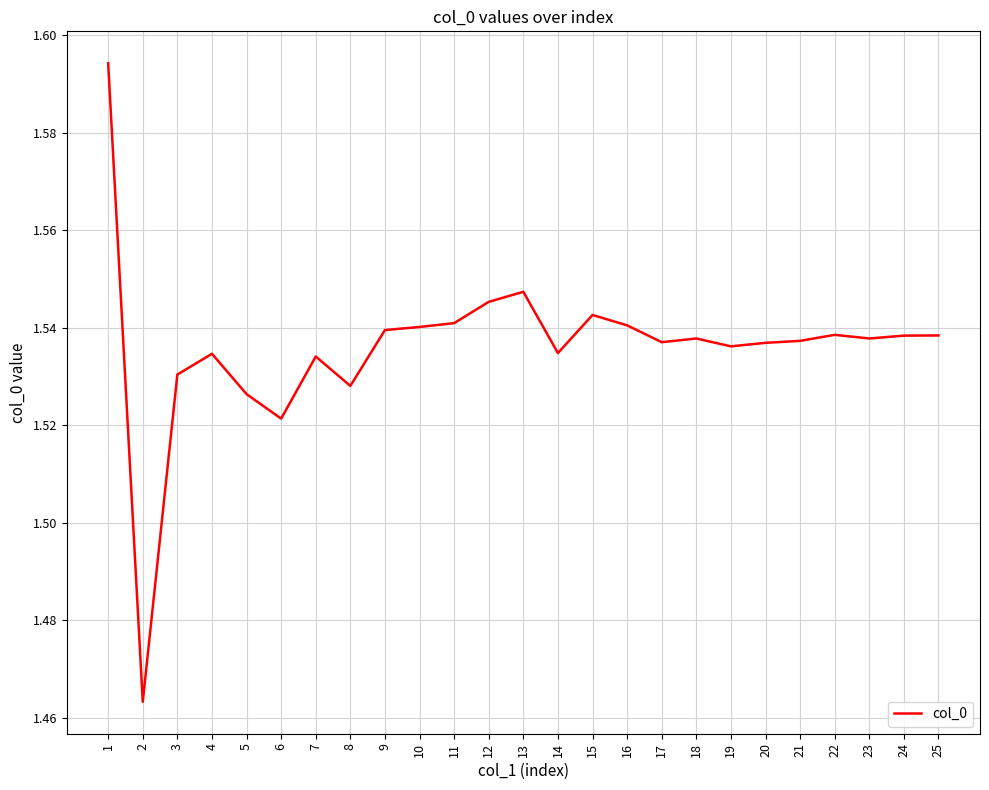

Which has a higher value, 10 or 7?

10